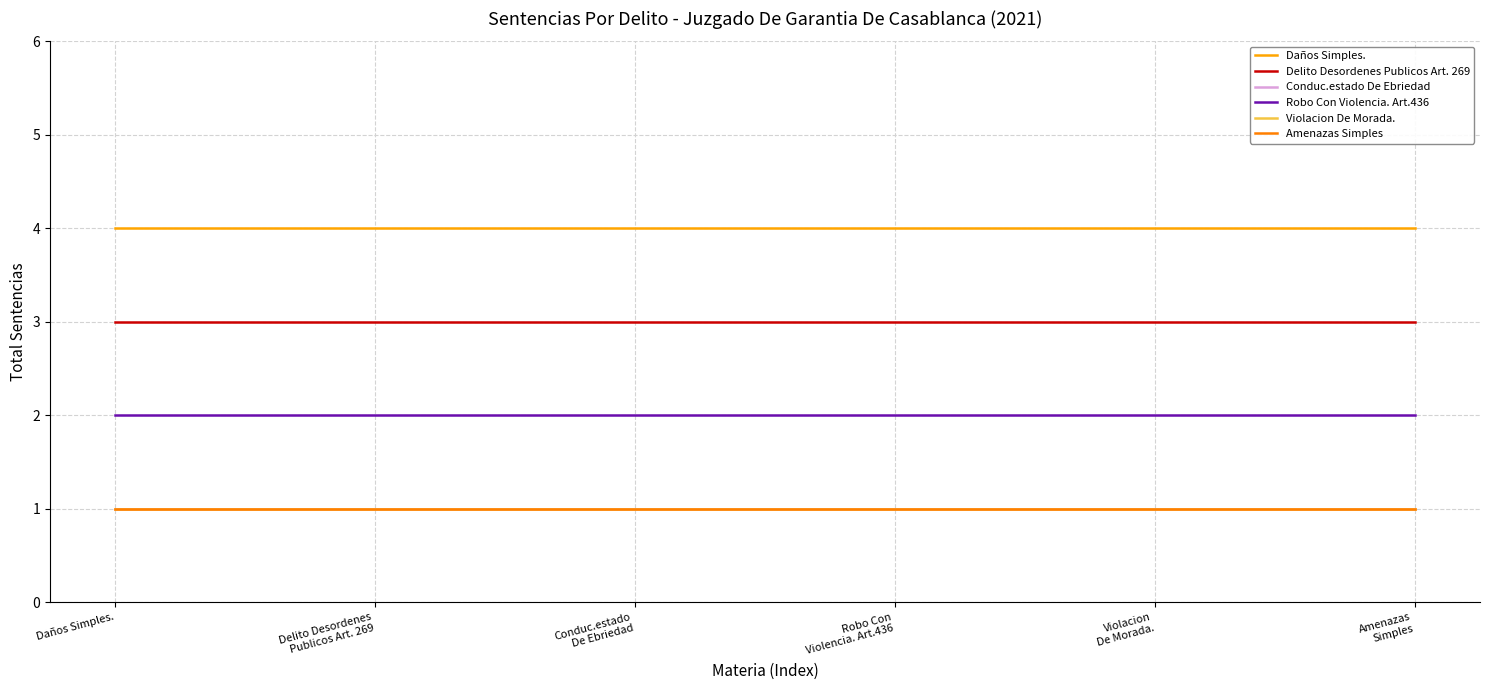

Which category has the highest value across all series?

Daños Simples.